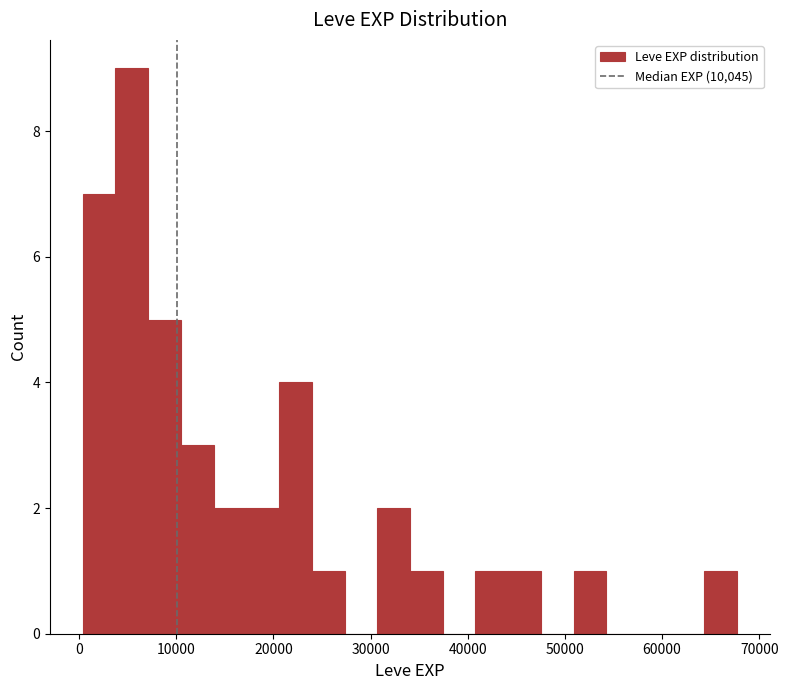

Read against the x-axis, roughly where is the centre of the tallest bar?

5000